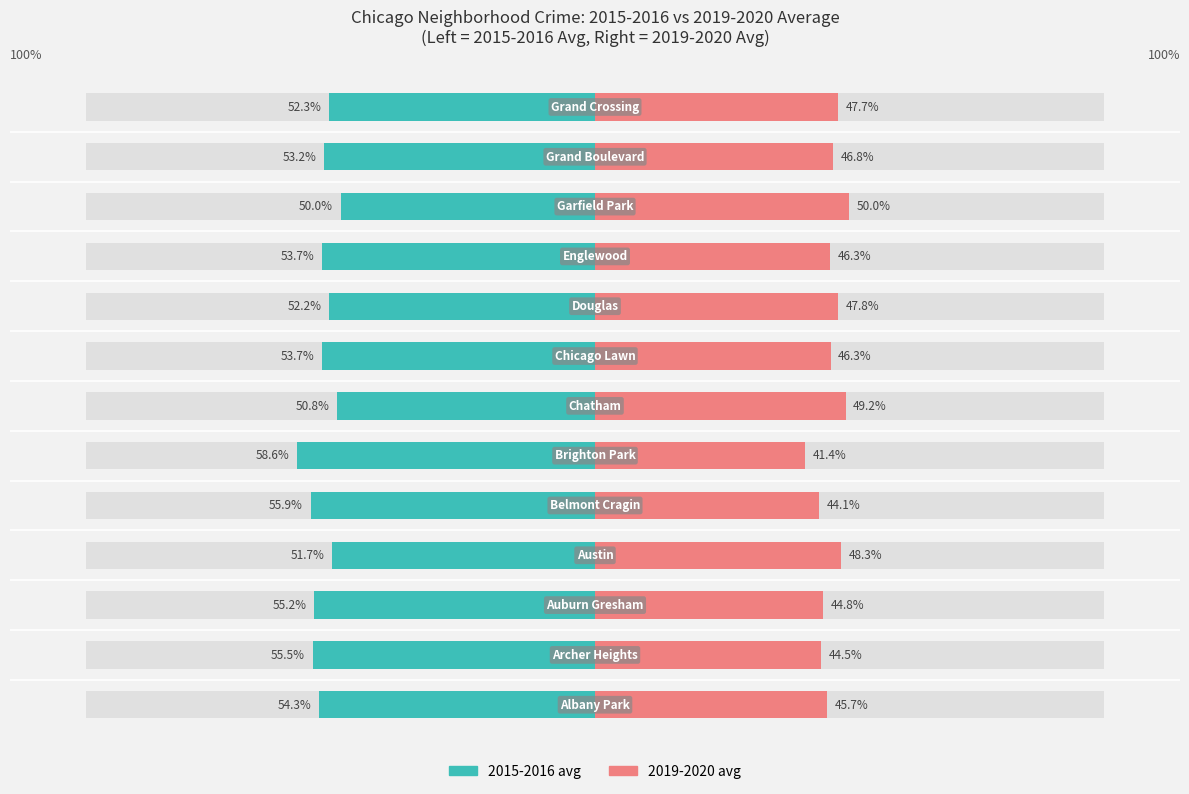

Reading left to right, extract all data points from this chart.

2015-2016 avg: 0=-54.3	1=-55.5	2=-55.2	3=-51.7	4=-55.9	5=-58.6	6=-50.8	7=-53.7	8=-52.2	9=-53.7	10=-50.0	11=-53.2	12=-52.3
2019-2020 avg: 0=45.7	1=44.5	2=44.8	3=48.3	4=44.1	5=41.4	6=49.2	7=46.3	8=47.8	9=46.3	10=50.0	11=46.8	12=47.7